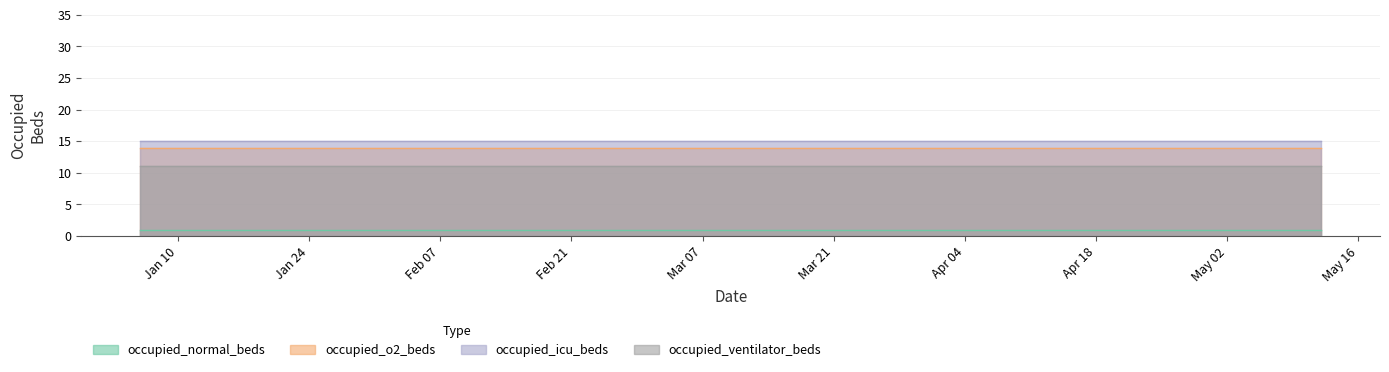

True or false: occupied_ventilator_beds and occupied_normal_beds cross at least once.

False